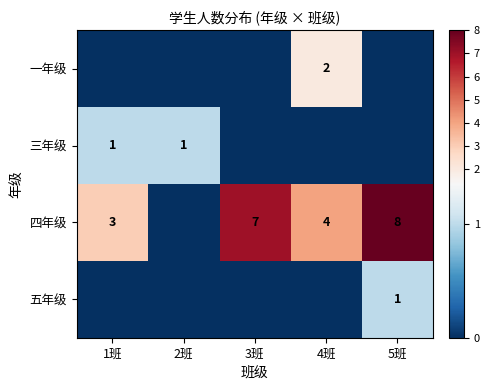

True or false: 四年级 has a value of 3 at 4班.

False